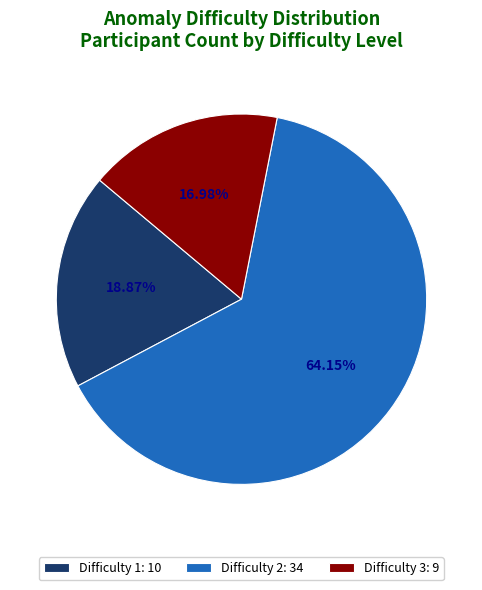

To the nearest percent, what is the average slice percentage?

33%